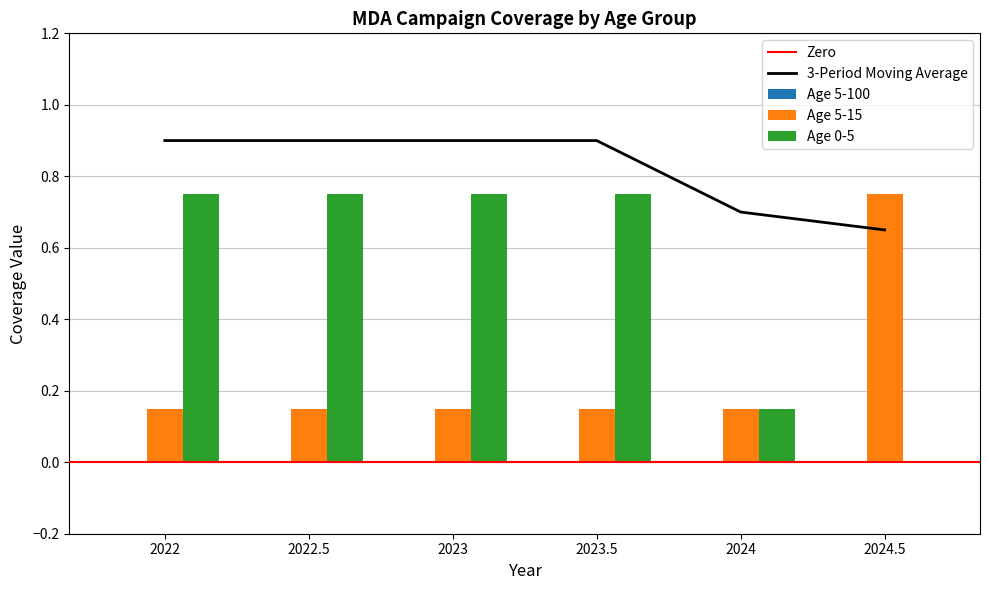

The Age 5-15 series shows 0.2 at 2024. True or false?

False